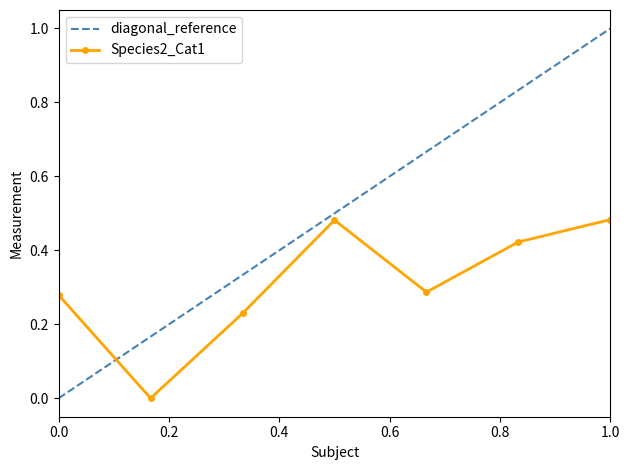

Which series has the largest total across all categories?

diagonal_reference